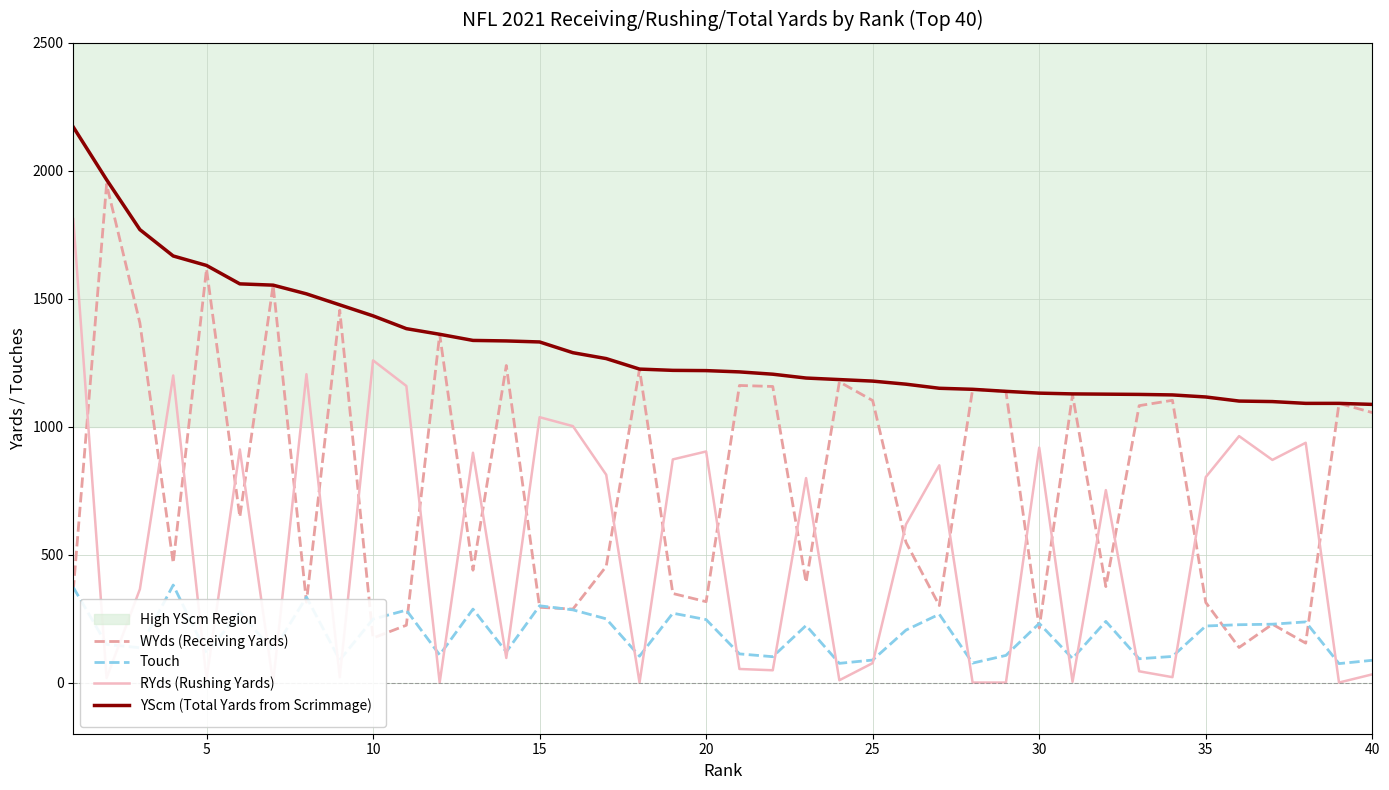

True or false: YScm (Total Yards from Scrimmage) and RYds (Rushing Yards) cross at least once.

False